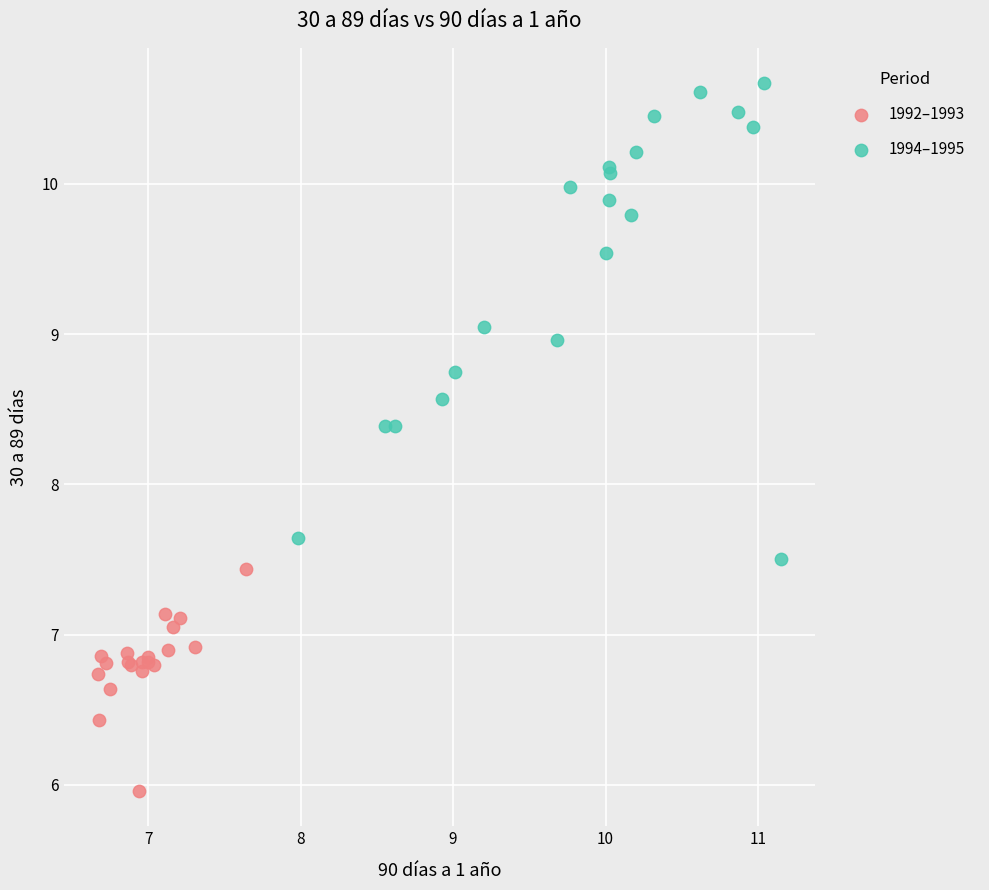

Which series contains the lowest Y value?

1992–1993